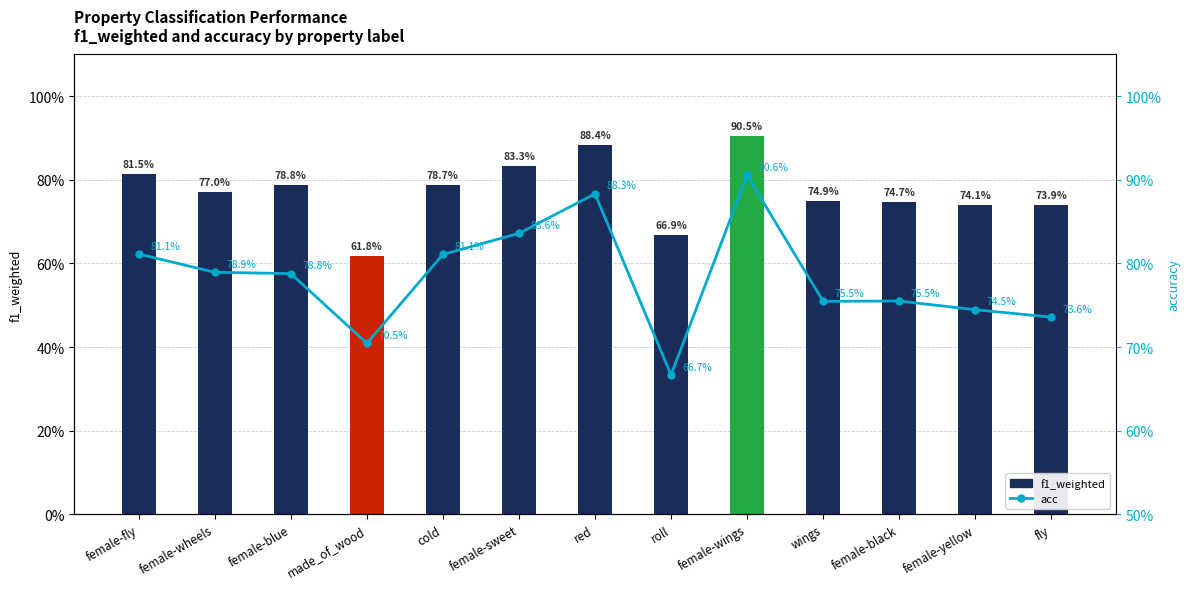

Reading right to left, transcribe all the data shown in this chart.

f1_weighted: 0.7	0.7	0.7	0.7	0.9	0.7	0.9	0.8	0.8	0.6	0.8	0.8	0.8
acc: 0.7	0.7	0.8	0.8	0.9	0.7	0.9	0.8	0.8	0.7	0.8	0.8	0.8